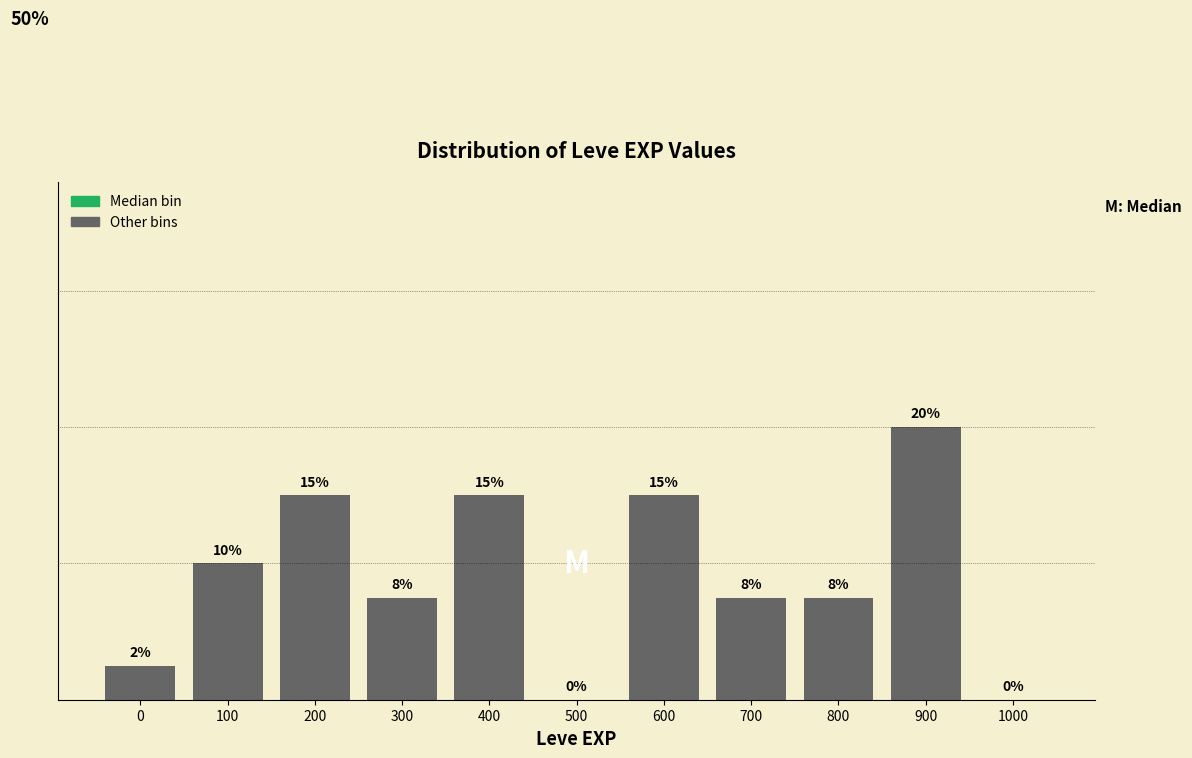

Are the bars horizontal?

No